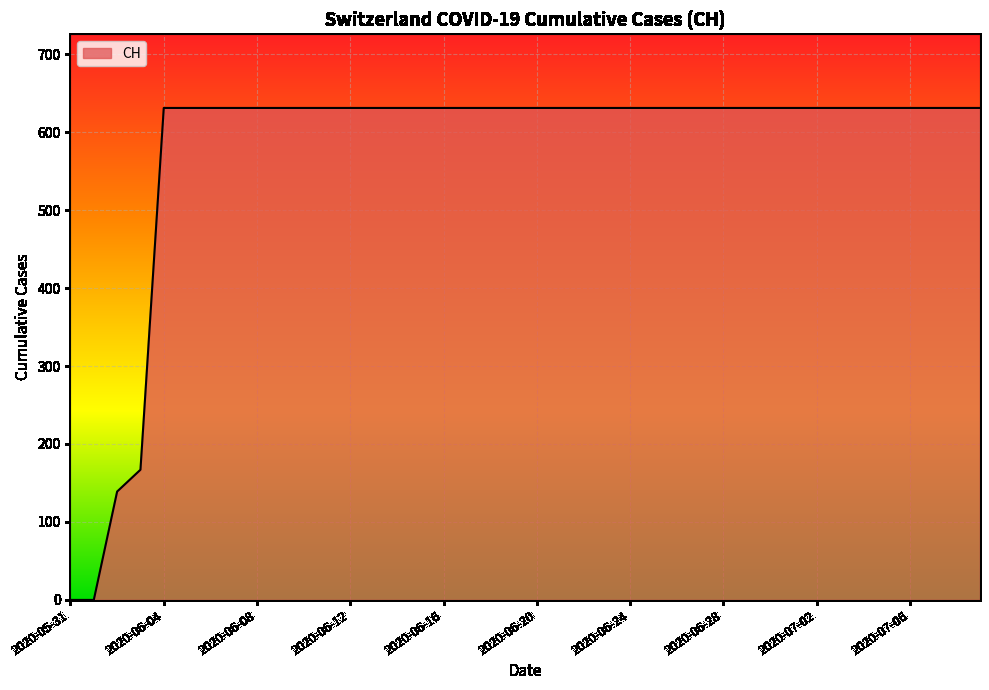

What is the maximum value shown in the chart?

631